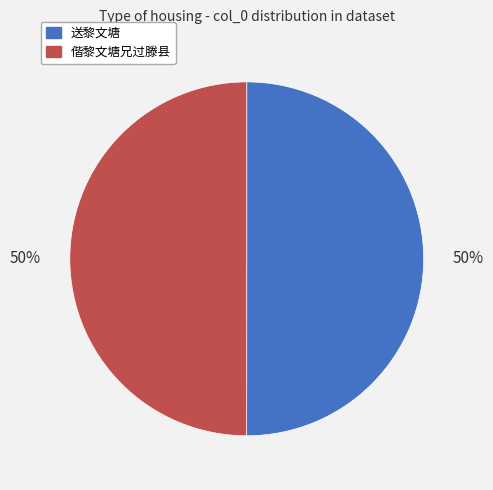

Count the number of slices in the pie.

2